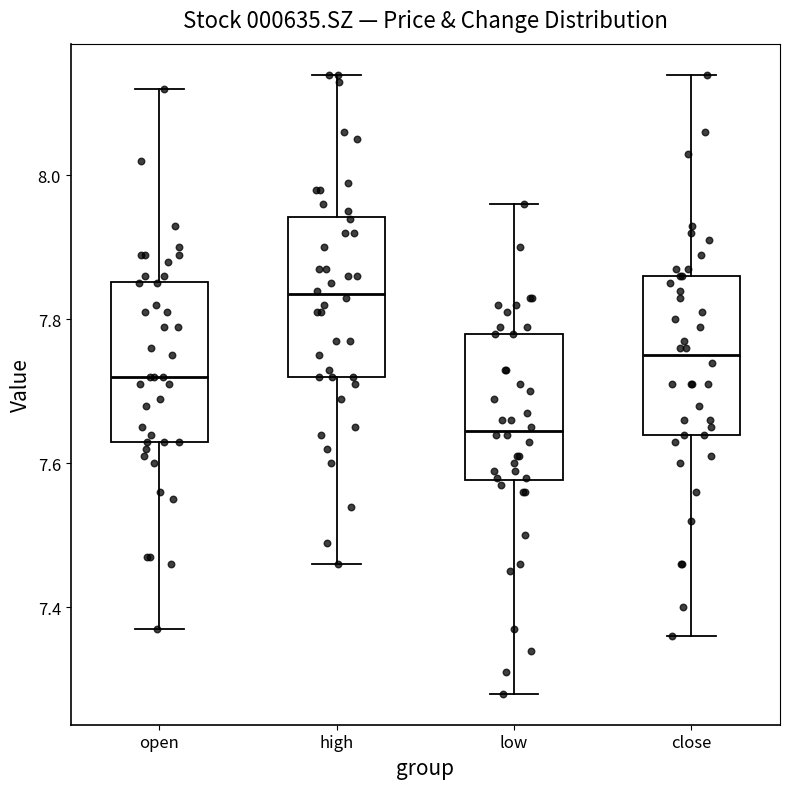

Reading left to right, read every box against the y-axis: the position of its median line, the range the box covers, and the ends of its whiskers. The values are not printed on the chart, so give them approximately, as read against the axis.

open: median 7.72, box 7.64 to 7.86, whiskers 7.38 to 8.12
high: median 7.84, box 7.72 to 7.94, whiskers 7.46 to 8.14
low: median 7.64, box 7.58 to 7.78, whiskers 7.28 to 7.96
close: median 7.76, box 7.64 to 7.86, whiskers 7.36 to 8.14